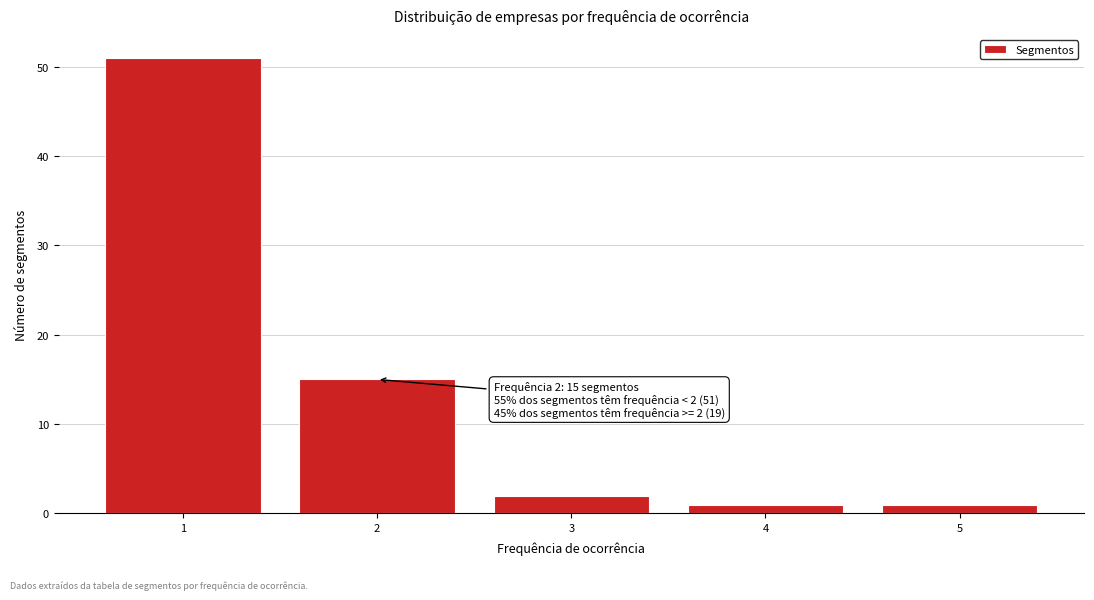

Reading left to right, extract all data points from this chart.

51	15	2	1	1